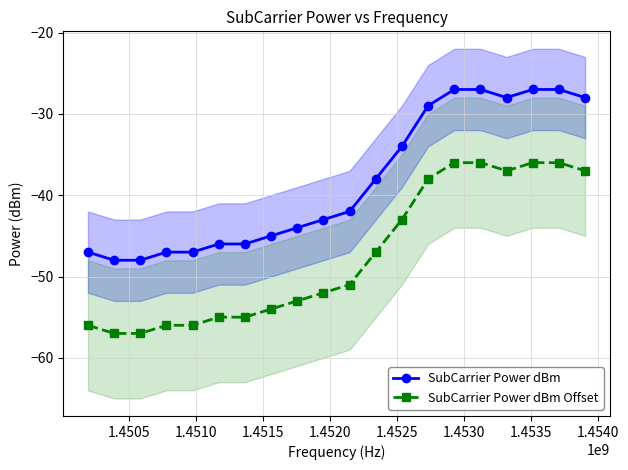

True or false: SubCarrier Power dBm and SubCarrier Power dBm Offset cross at least once.

False